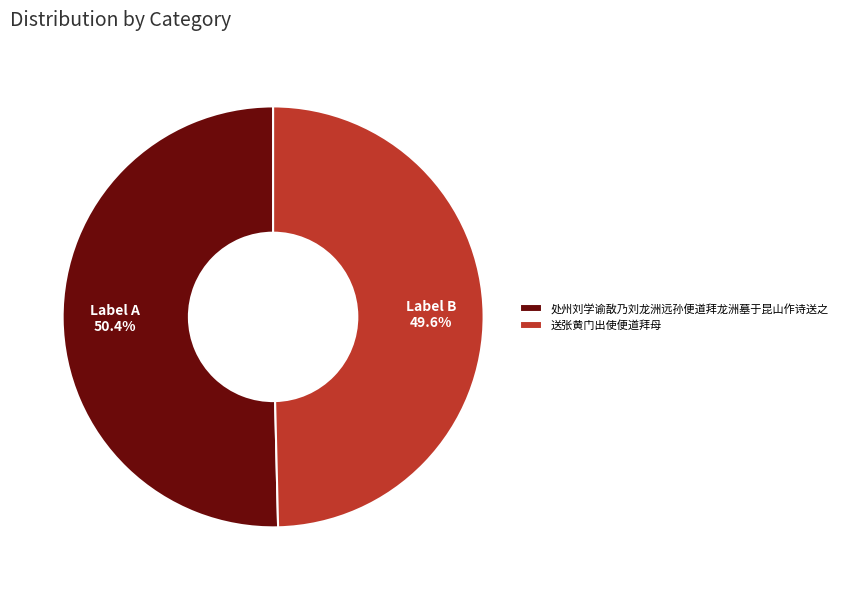

Approximately how many times larger is the value at Label B compared to Label A?

1.0